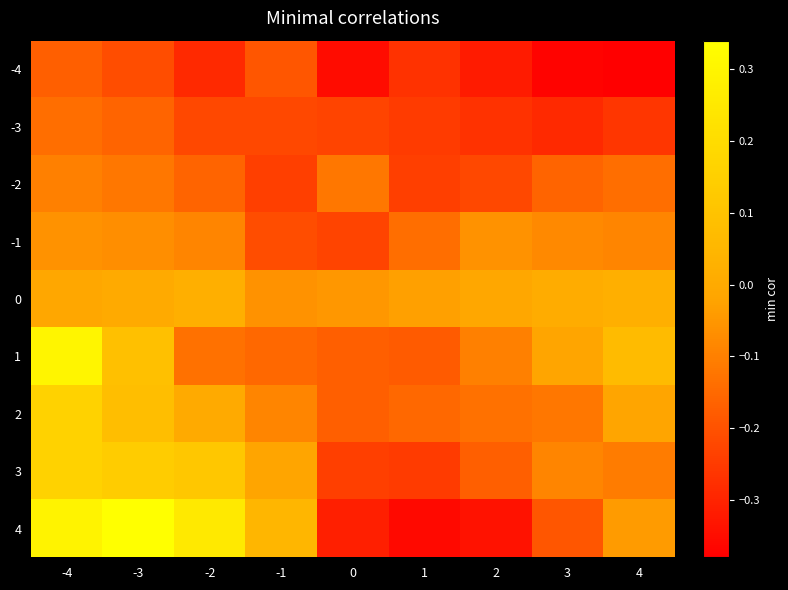

Reading left to right, transcribe all the data shown in this chart.

-4: -4=-0.2	-3=-0.2	-2=-0.3	-1=-0.2	0=-0.3	1=-0.3	2=-0.3	3=-0.4	4=-0.4
-3: -4=-0.1	-3=-0.2	-2=-0.2	-1=-0.2	0=-0.2	1=-0.2	2=-0.3	3=-0.3	4=-0.3
-2: -4=-0.1	-3=-0.1	-2=-0.2	-1=-0.2	0=-0.1	1=-0.2	2=-0.2	3=-0.2	4=-0.1
-1: -4=-0.1	-3=-0.1	-2=-0.1	-1=-0.2	0=-0.2	1=-0.1	2=-0.1	3=-0.1	4=-0.1
0: -4=-0.0	-3=0.0	-2=0.0	-1=-0.1	0=-0.1	1=-0.0	2=-0.0	3=0.0	4=0.0
1: -4=0.3	-3=0.1	-2=-0.1	-1=-0.1	0=-0.2	1=-0.2	2=-0.1	3=-0.0	4=0.1
2: -4=0.2	-3=0.1	-2=0.0	-1=-0.1	0=-0.2	1=-0.1	2=-0.1	3=-0.1	4=-0.0
3: -4=0.2	-3=0.1	-2=0.1	-1=-0.0	0=-0.2	1=-0.2	2=-0.2	3=-0.1	4=-0.1
4: -4=0.3	-3=0.3	-2=0.2	-1=0.1	0=-0.3	1=-0.4	2=-0.3	3=-0.2	4=-0.0